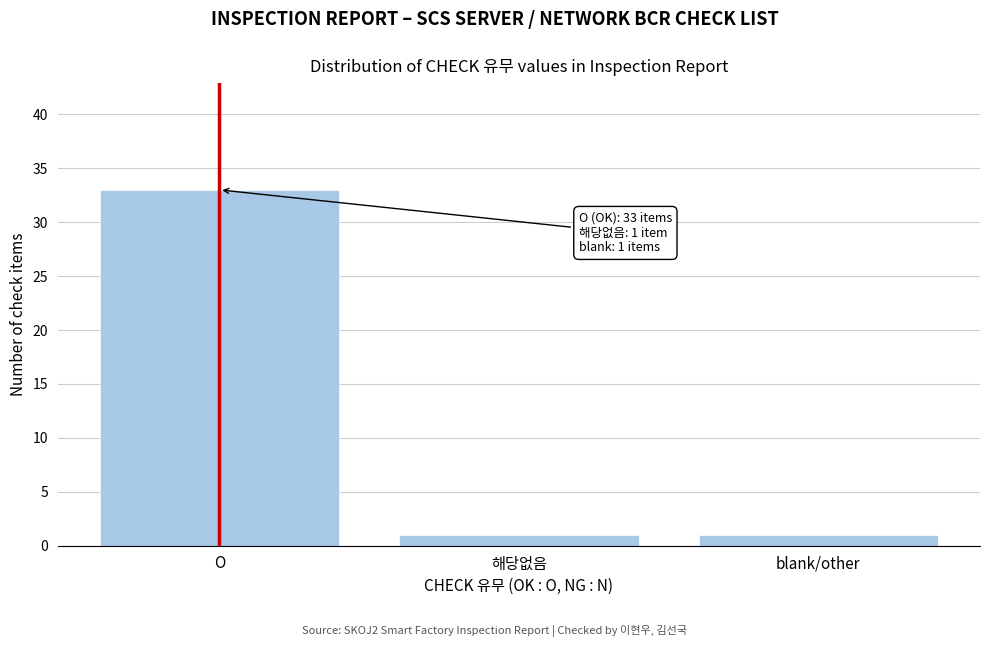

Reading left to right, what are all the values shown in this chart?

O=33	해당없음=1	blank/other=1